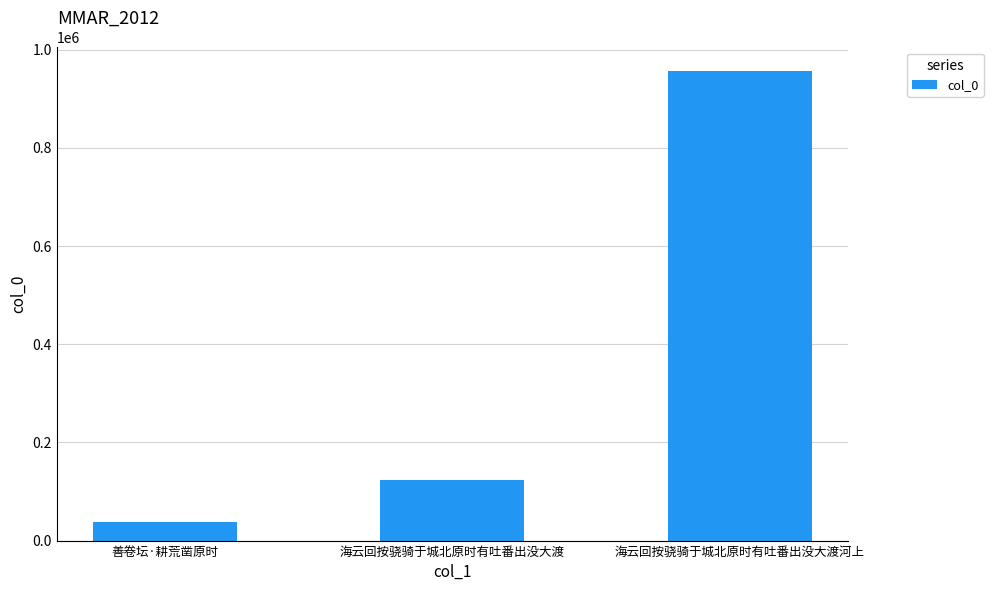

How many bars are there in total?

3